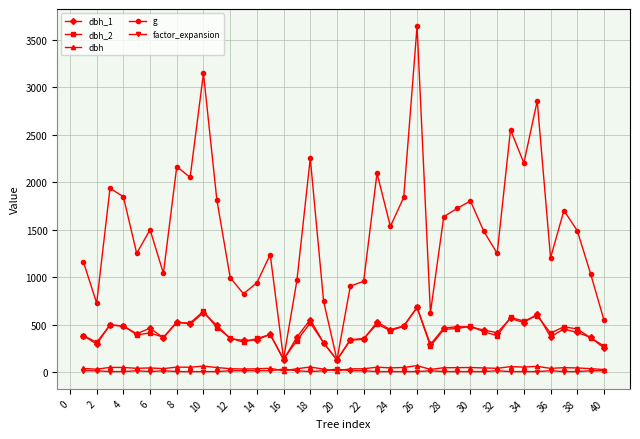

Which series has the largest range (max minus min)?

g